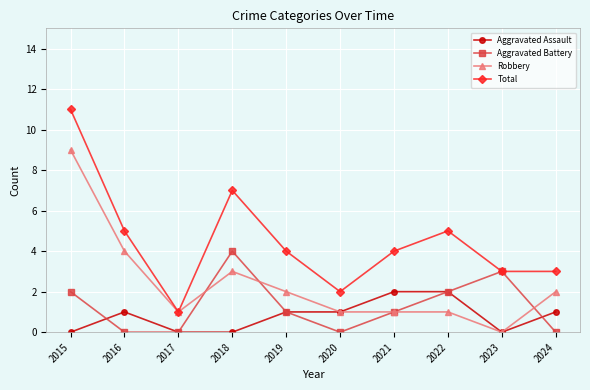

Where is the first local maximum for Robbery?

2018